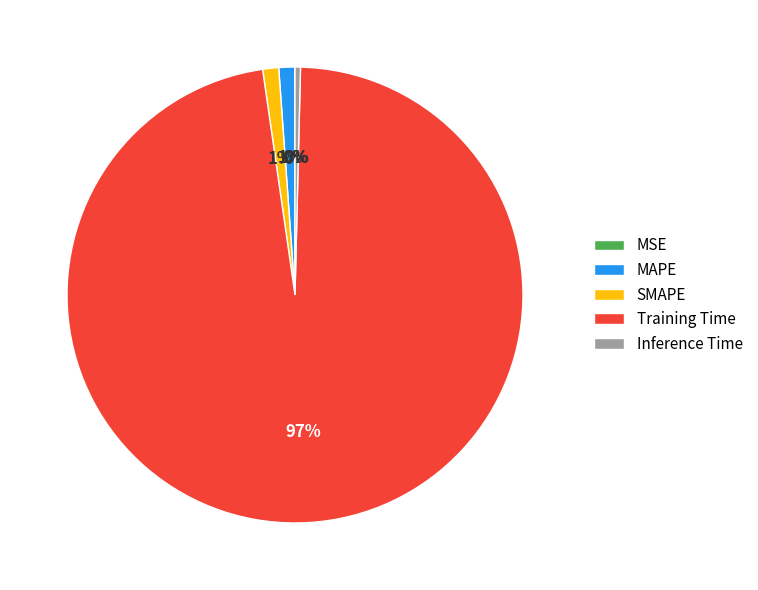

To the nearest percent, what percentage of the pie is MAPE?

1%